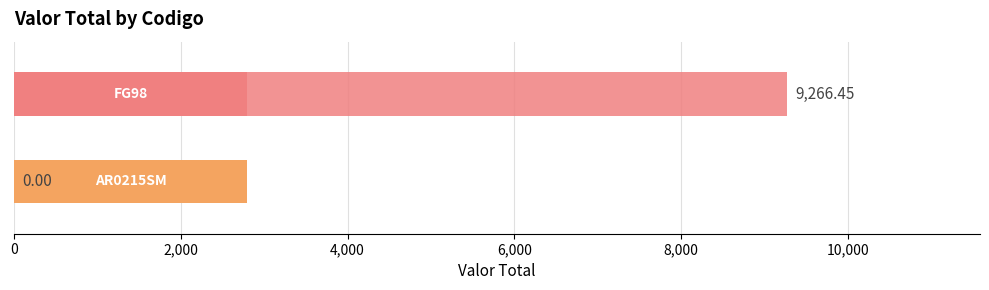

How many bars are there in total?

2